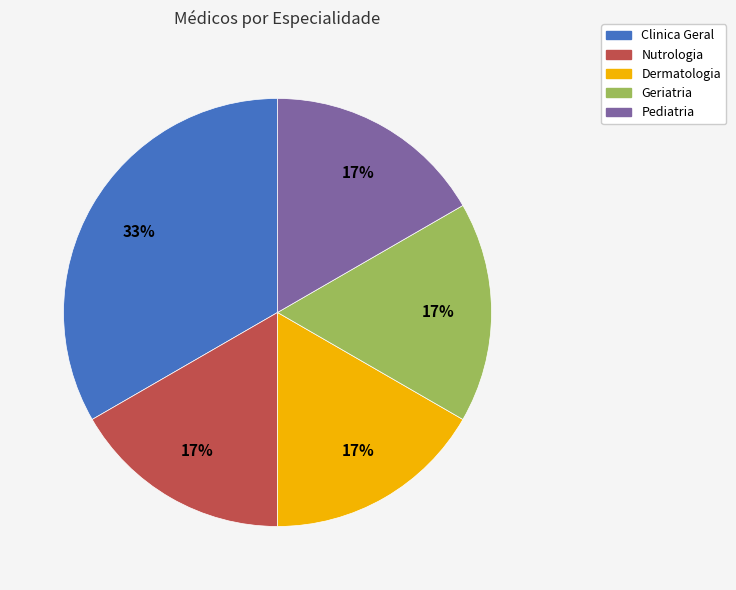

Which slice is the largest?

Clinica Geral